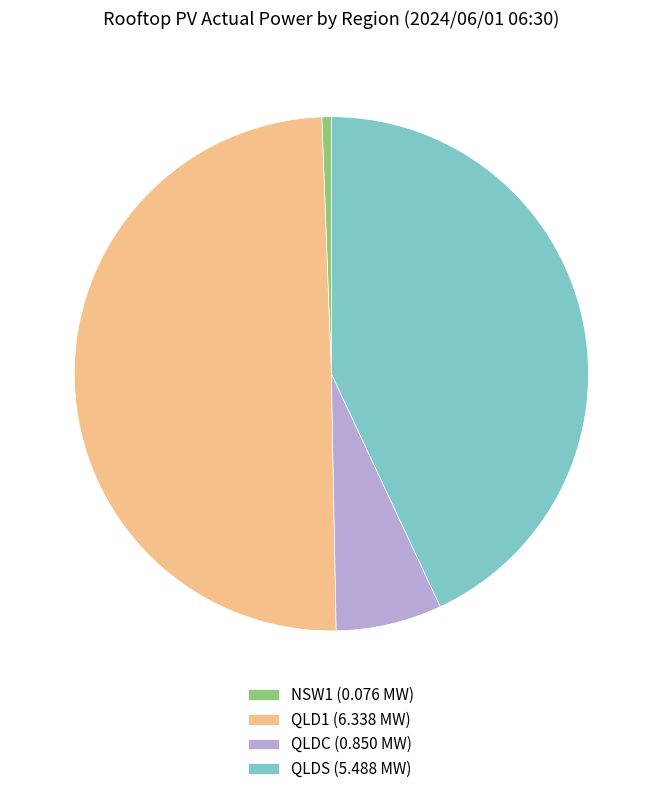

How many slices are in this pie chart?

4